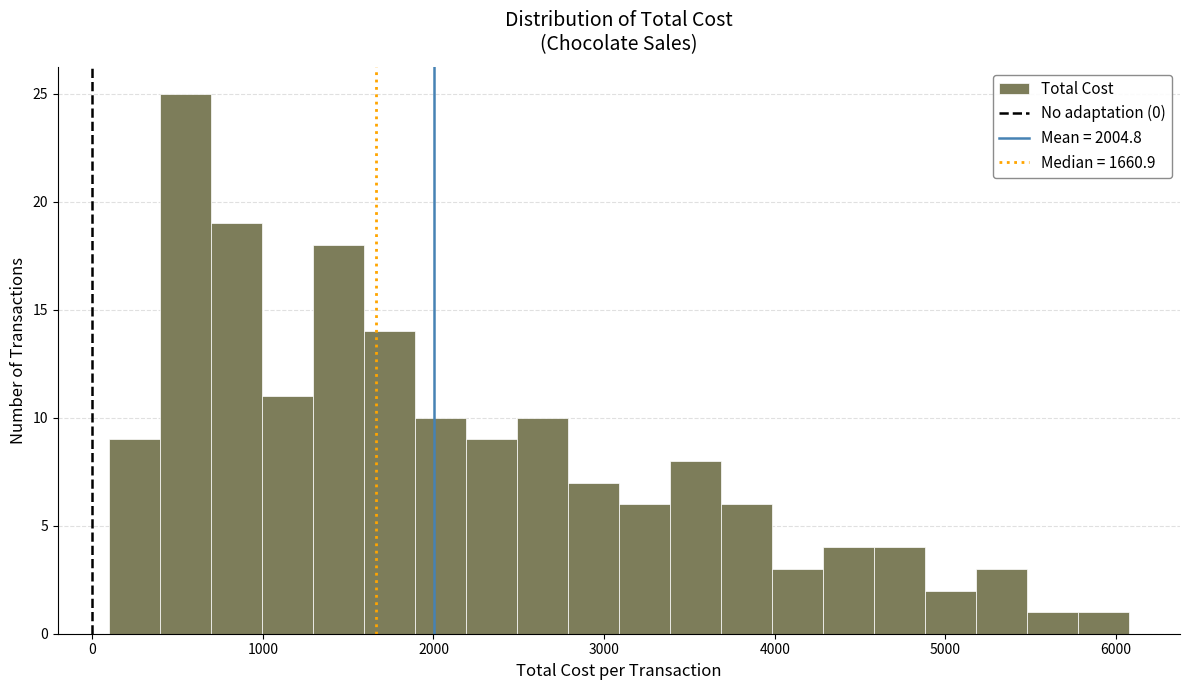

Around what value on the x-axis is the tallest bar? Give the approximate position of its centre, as read against the axis.

500